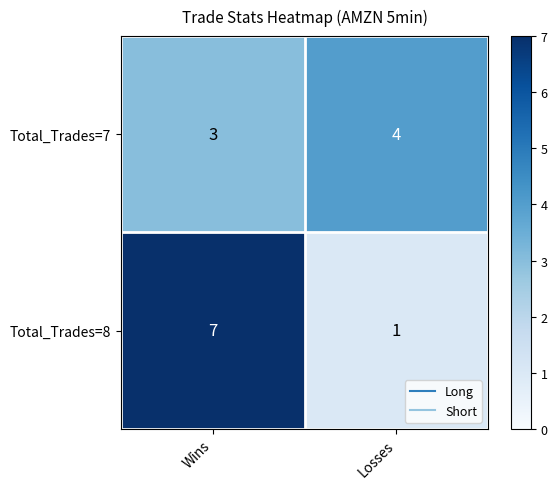

Rank the categories by Total_Trades=7 value from lowest to highest.

Wins, Losses